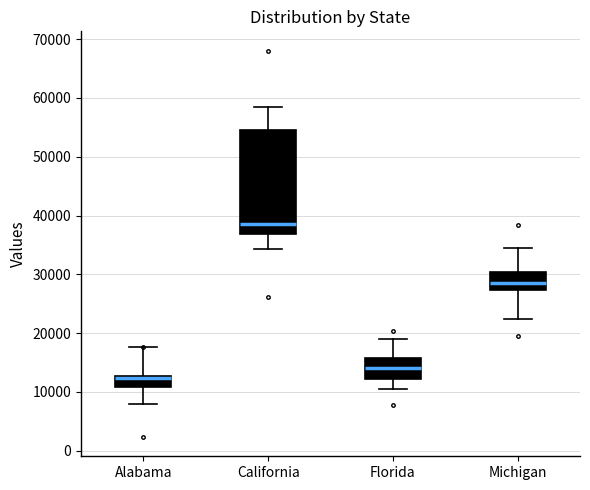

Reading left to right, transcribe this box plot: for each box, give where its median line is, the range the box spans, and where its two whiskers end, as read against the y-axis. The values are not printed on the chart, so give them approximately, as read against the axis.

Alabama: median 12000 (drawn on the box's upper edge), box 11000 to 13000, whiskers 8000 to 18000
California: median 39000, box 37000 to 55000, whiskers 34000 to 59000
Florida: median 14000, box 12000 to 16000, whiskers 10000 to 19000
Michigan: median 29000, box 27000 to 30000, whiskers 22000 to 35000